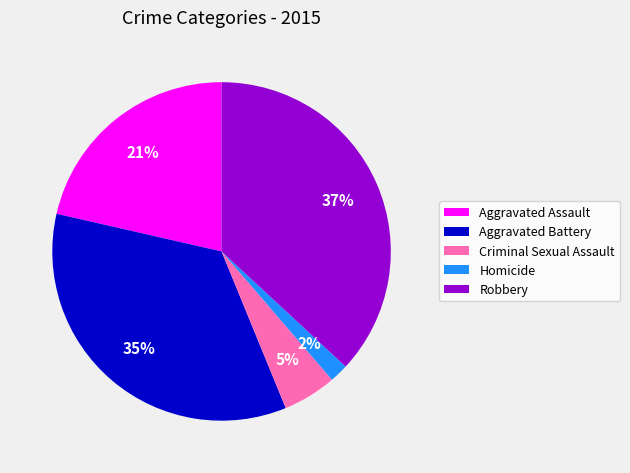

Do Robbery and Aggravated Battery together represent more than half of the pie?

Yes